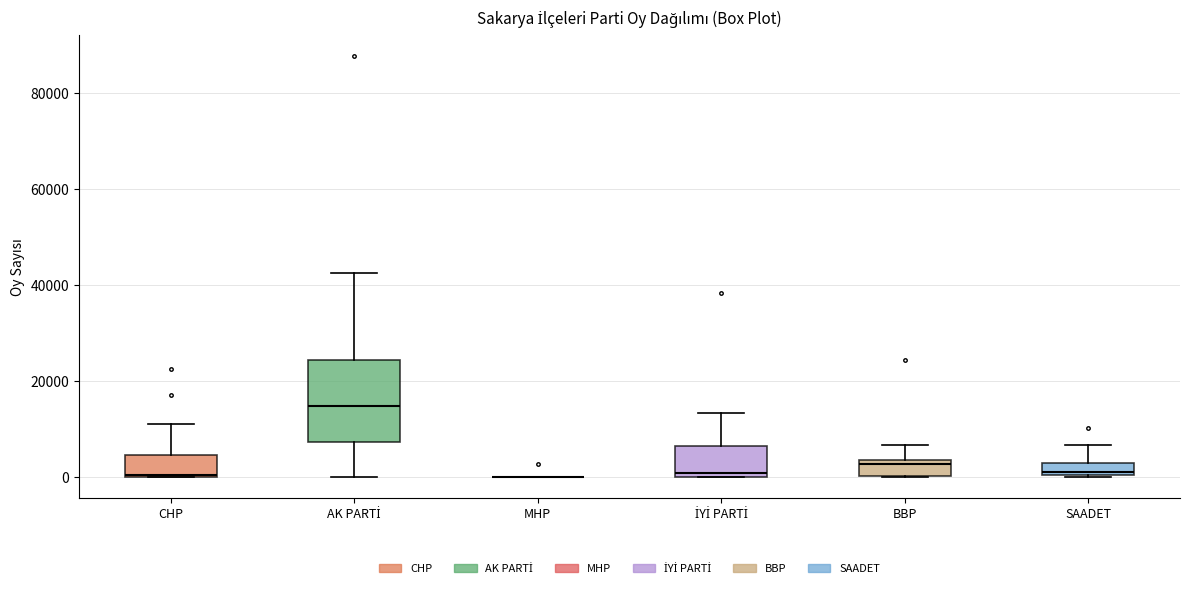

Comparing the boxes themselves (not the whiskers), which one is the tallest?

AK PARTİ